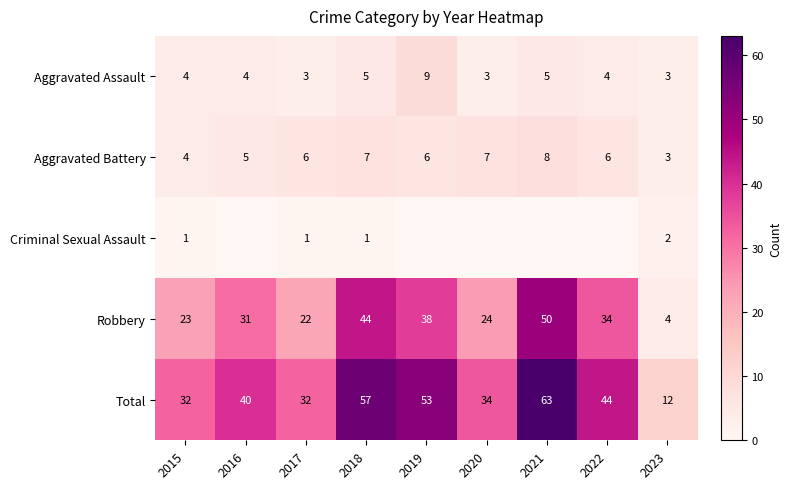

At which label does Aggravated Battery reach its peak?

2021